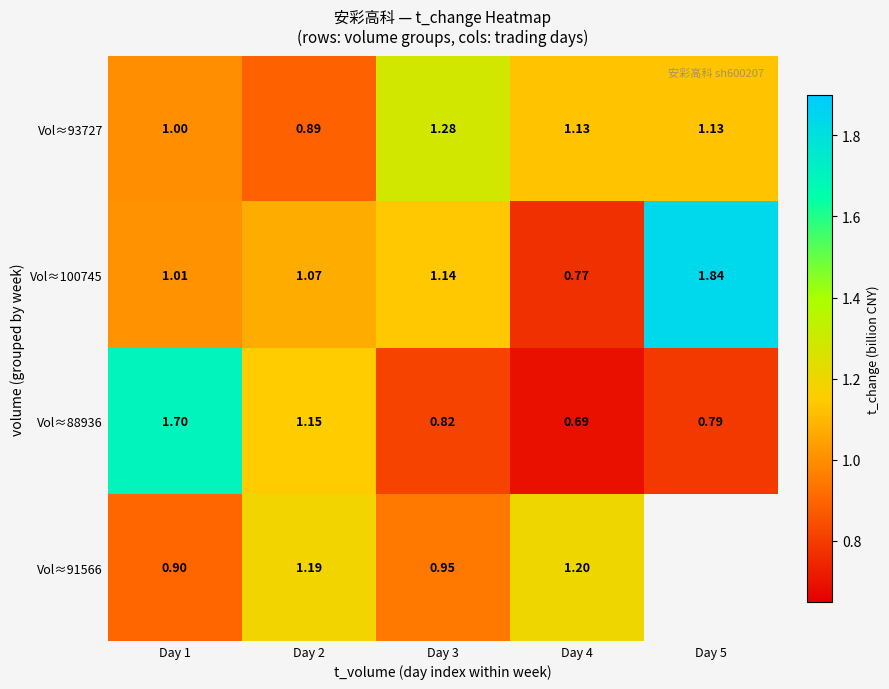

Which has a higher value, Day 4 or Day 3?

Day 3